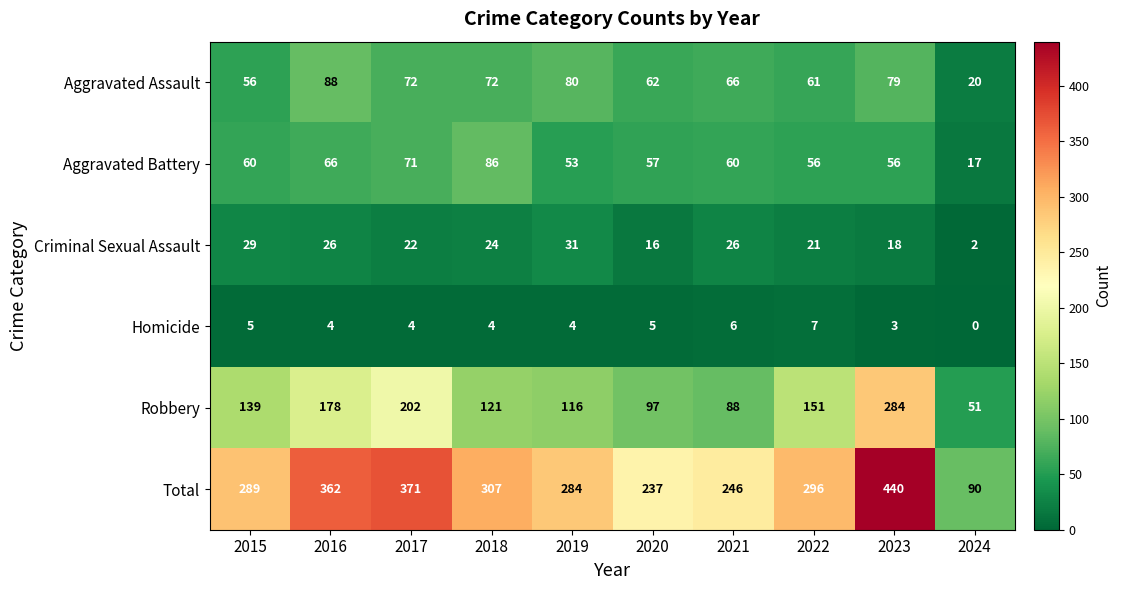

Which series has the largest total across all categories?

Total